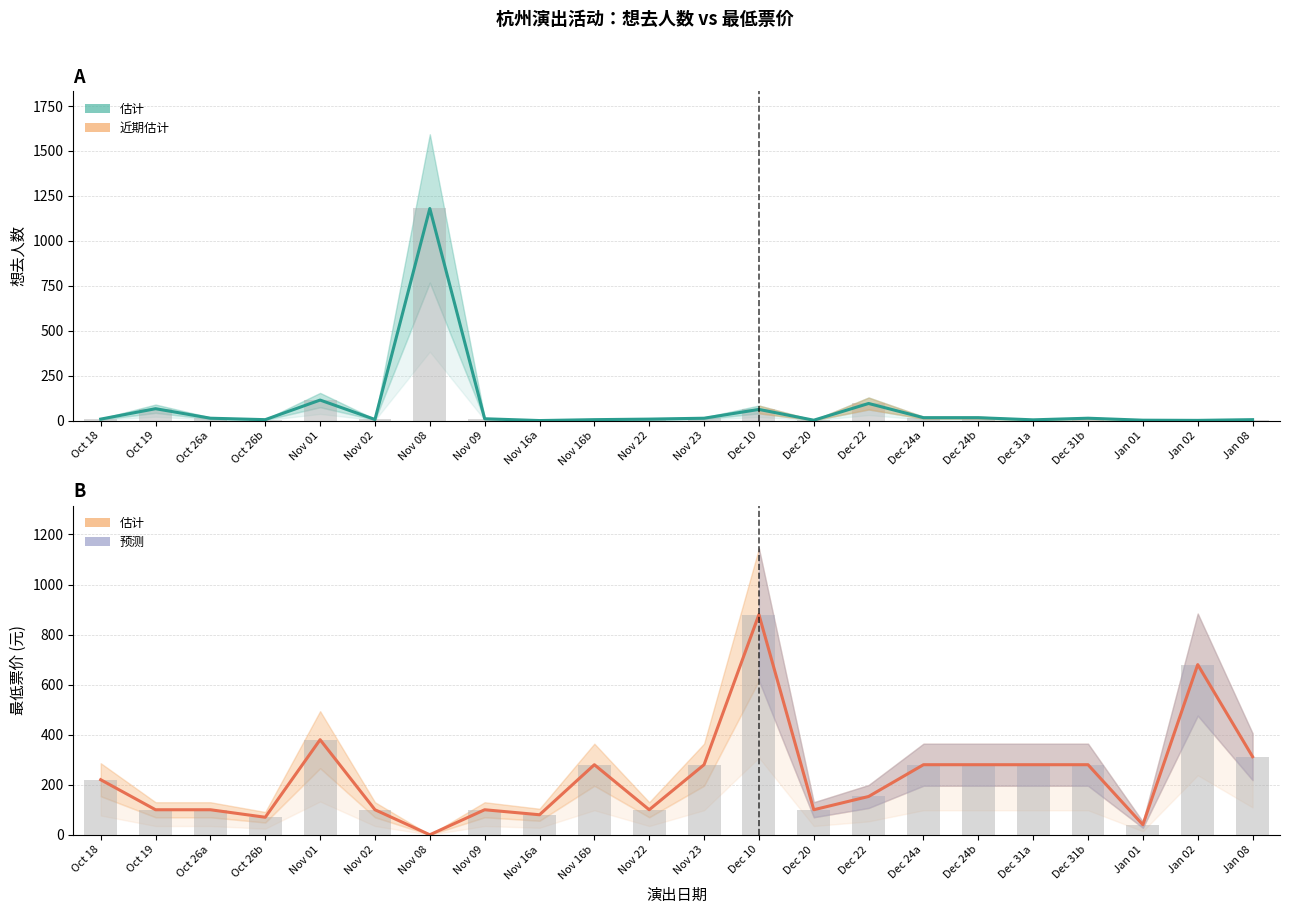

How many categories are shown in the chart?

22